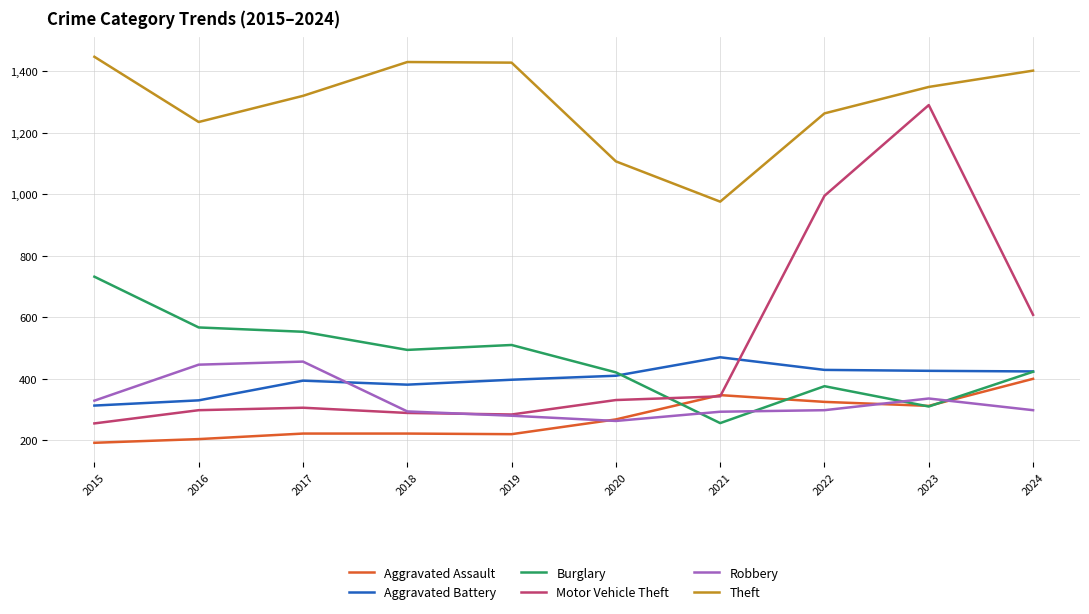

Which series has the largest range (max minus min)?

Motor Vehicle Theft